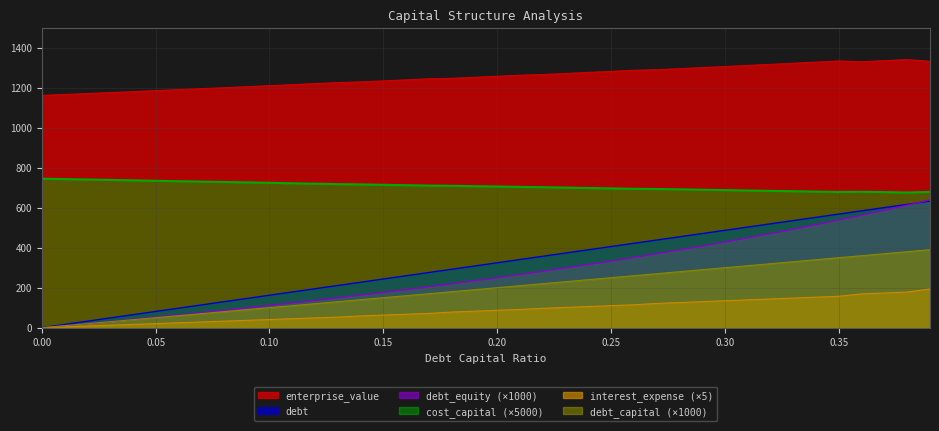

True or false: cost_capital and debt intersect in this chart.

False